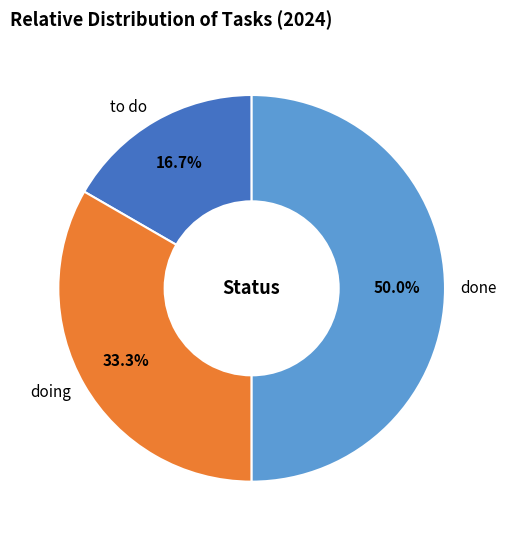

To the nearest percent, what portion does done represent?

50%